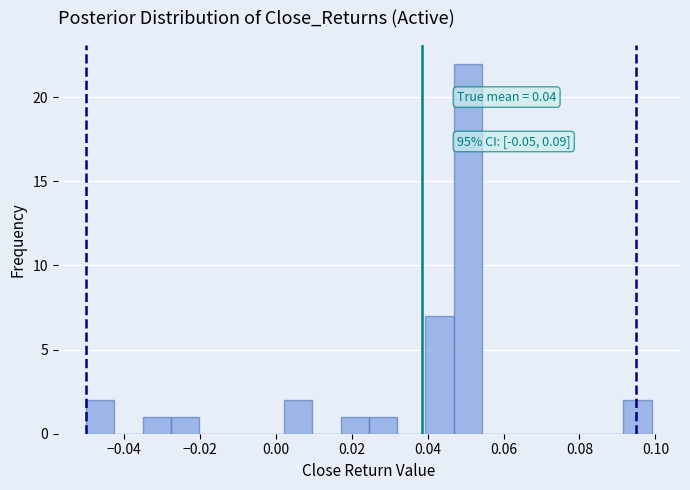

Around what value on the x-axis is the tallest bar? Give the approximate position of its centre, as read against the axis.

0.050